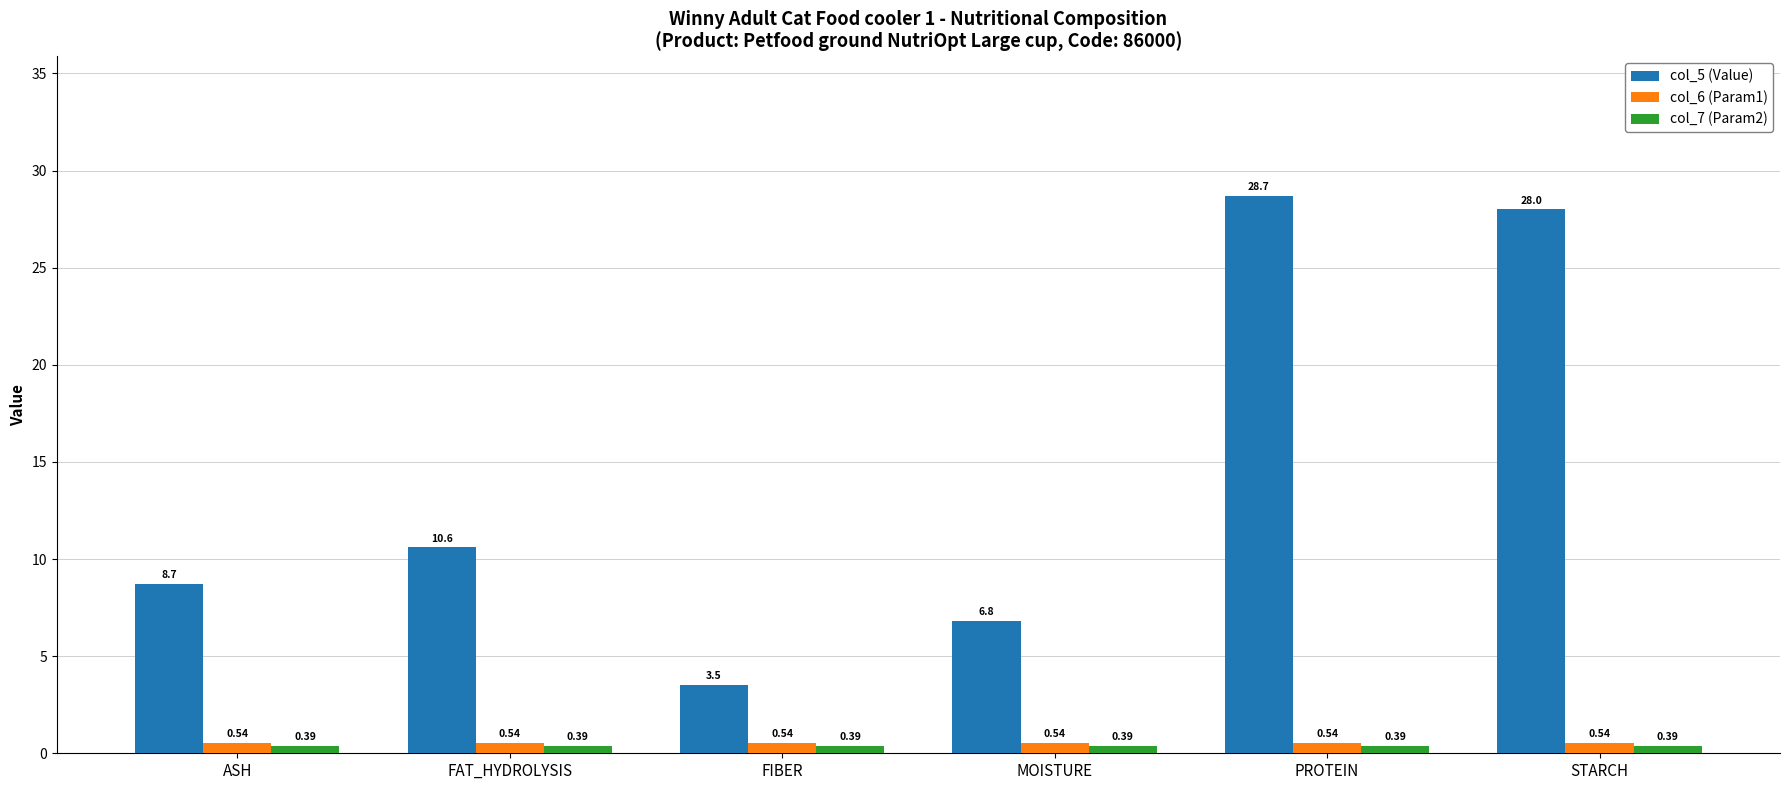

What is the lowest value of the col_5 (Value) series?

3.5